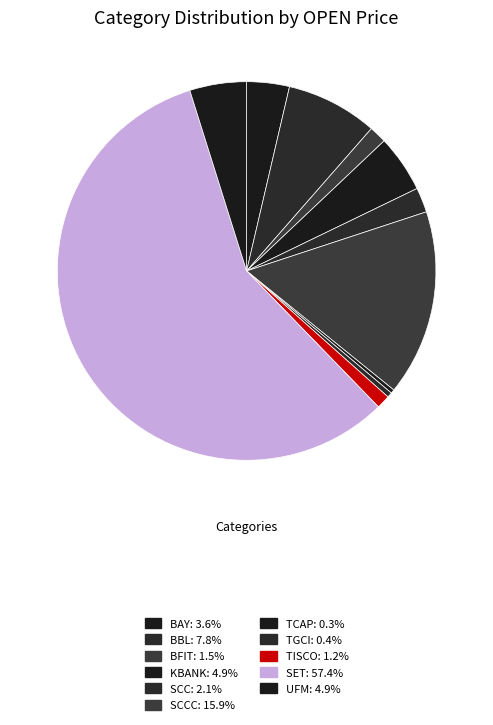

Is there a majority slice in this chart?

Yes